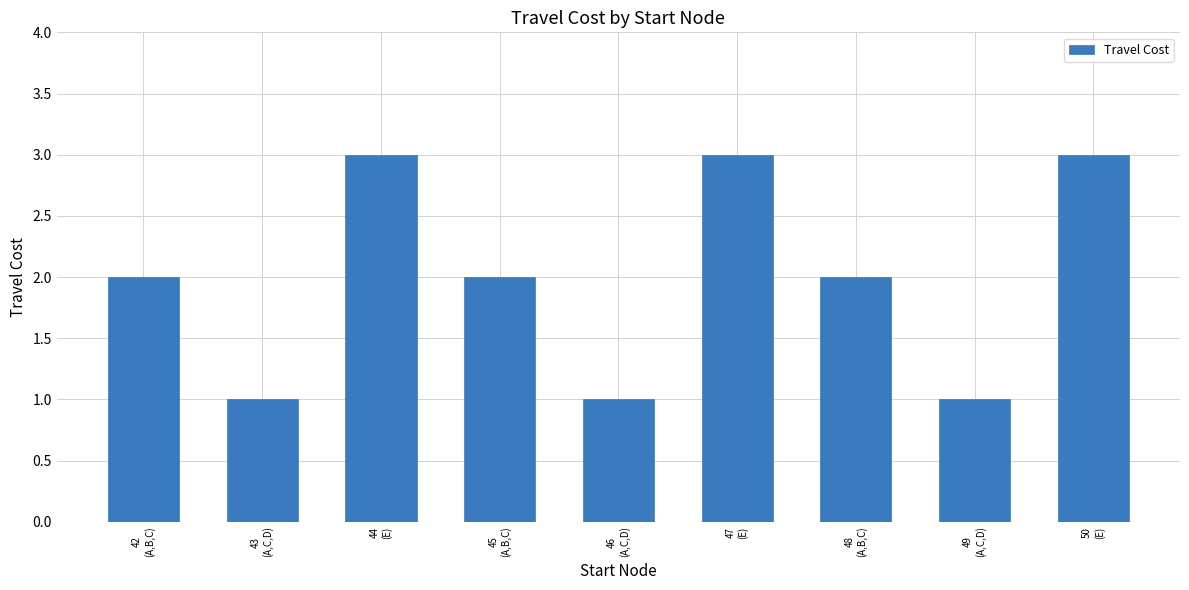

The chart shows a value of 1 at 49
(A,C,D). True or false?

True